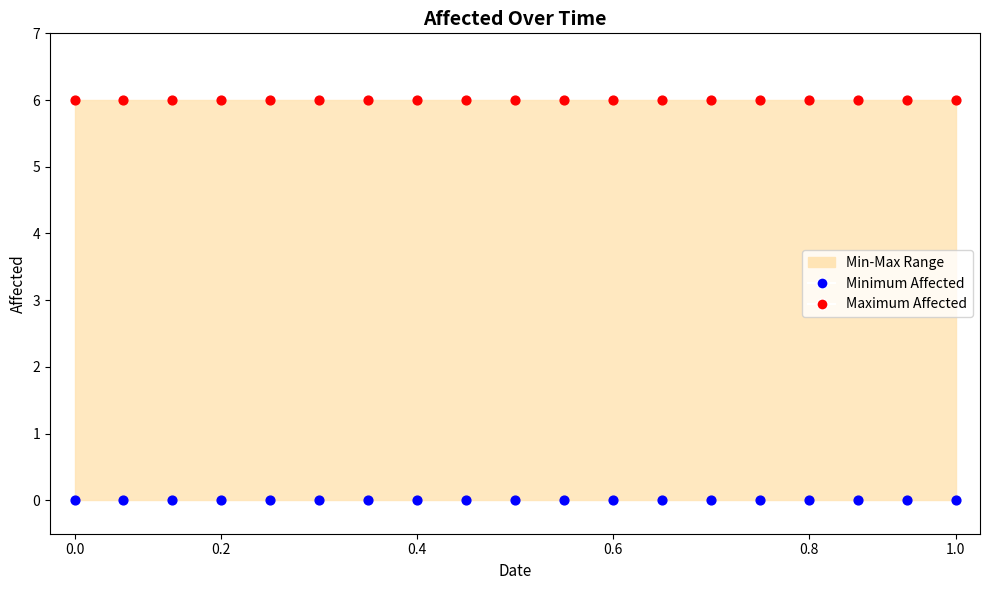

Which series contains the highest Y value?

Maximum Affected